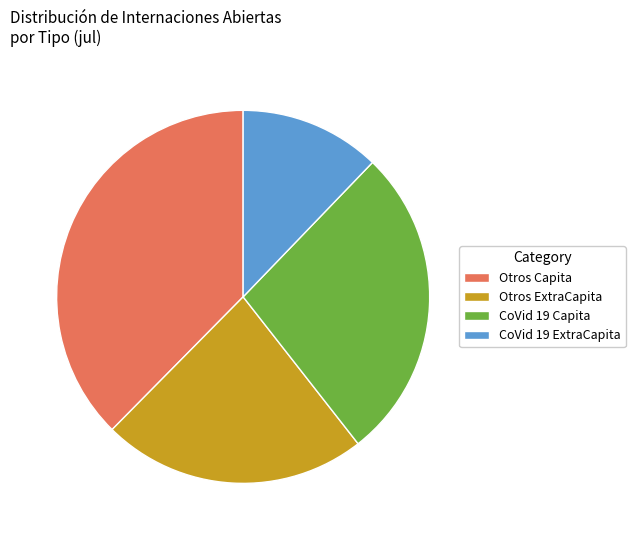

Which slice is the smallest?

CoVid 19 ExtraCapita